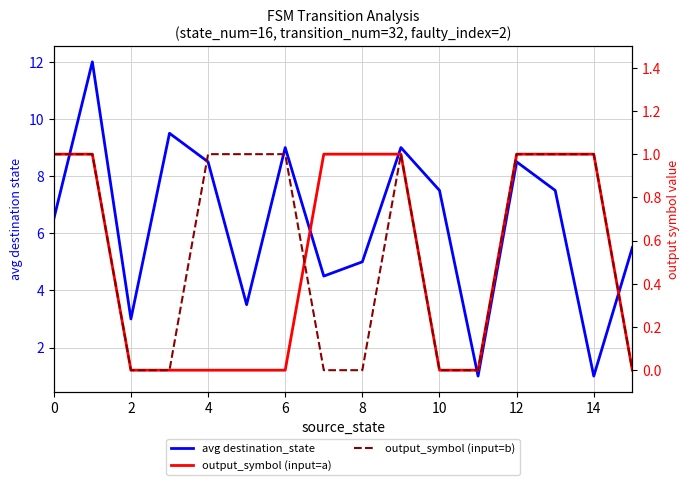

Which series has the widest spread of values?

avg destination_state